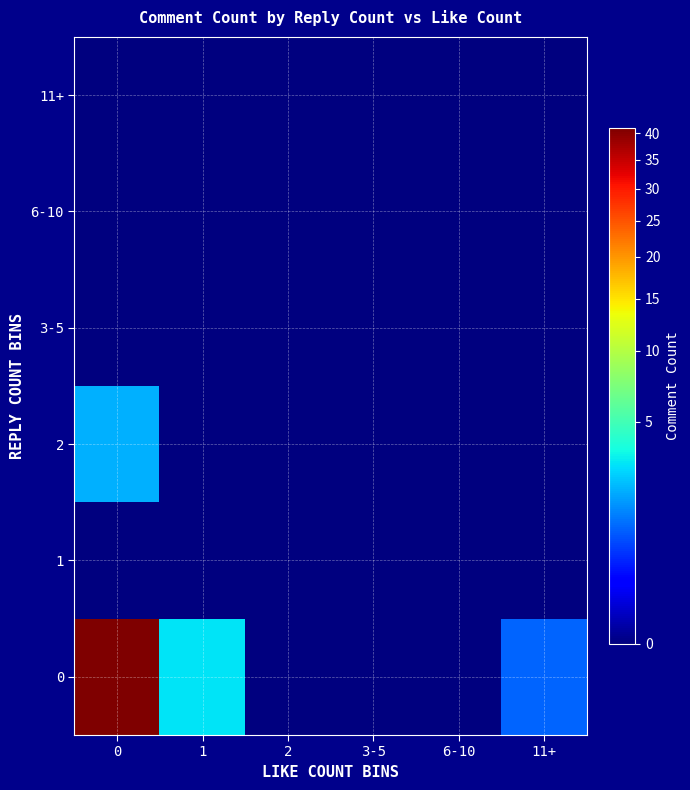

What is the total value across all series at 1?

3